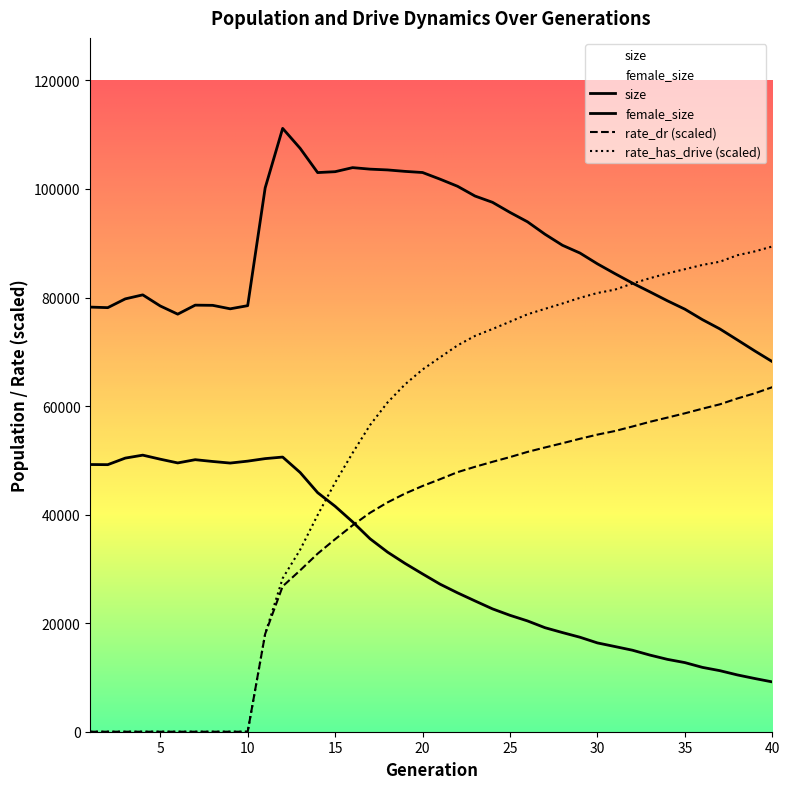

At which label does rate_has_drive reach its minimum?

1